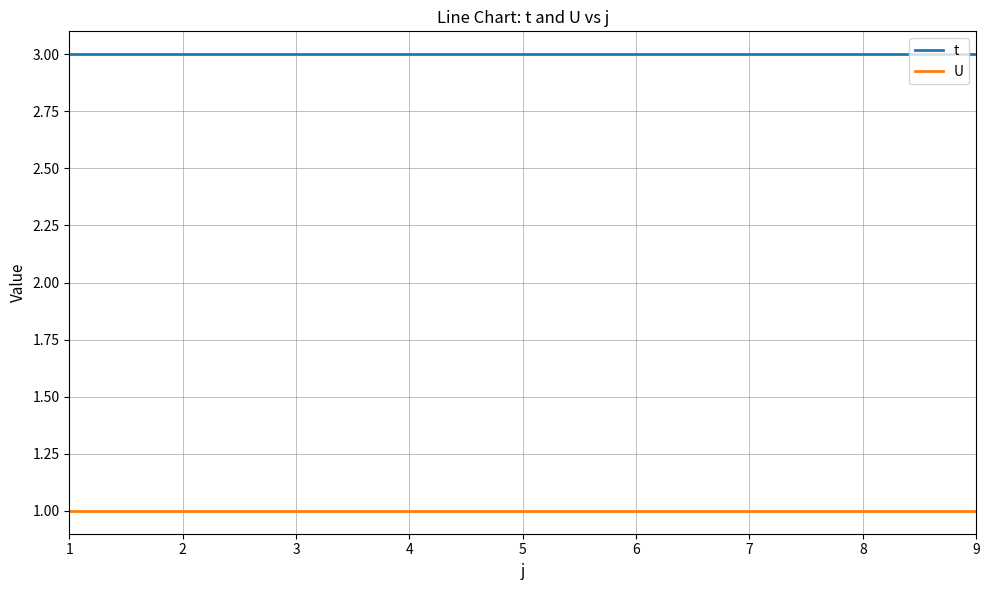

What is the minimum value for t?

3